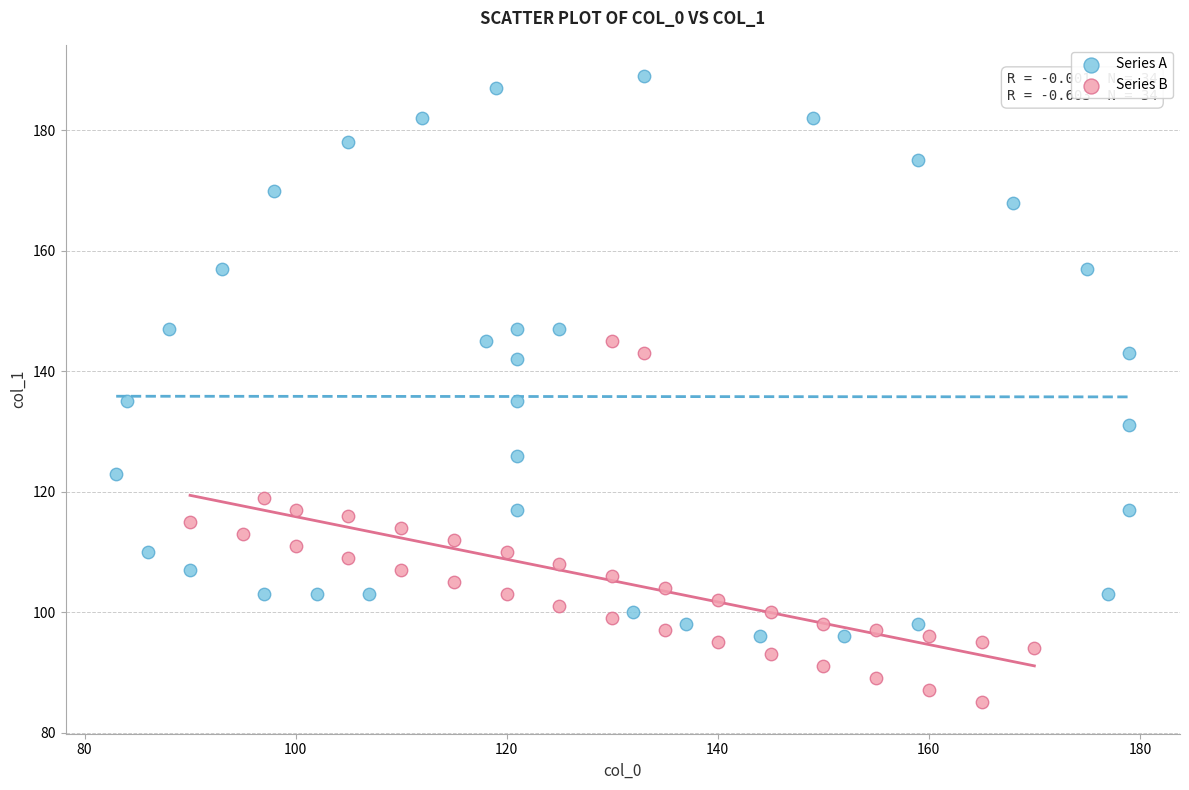

Which series reaches the minimum Y coordinate?

Series B